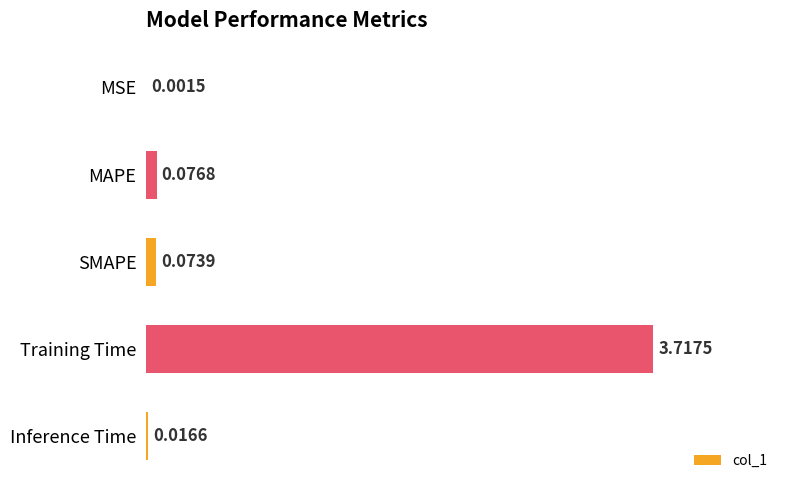

At which label is the value closest to 1?

MAPE